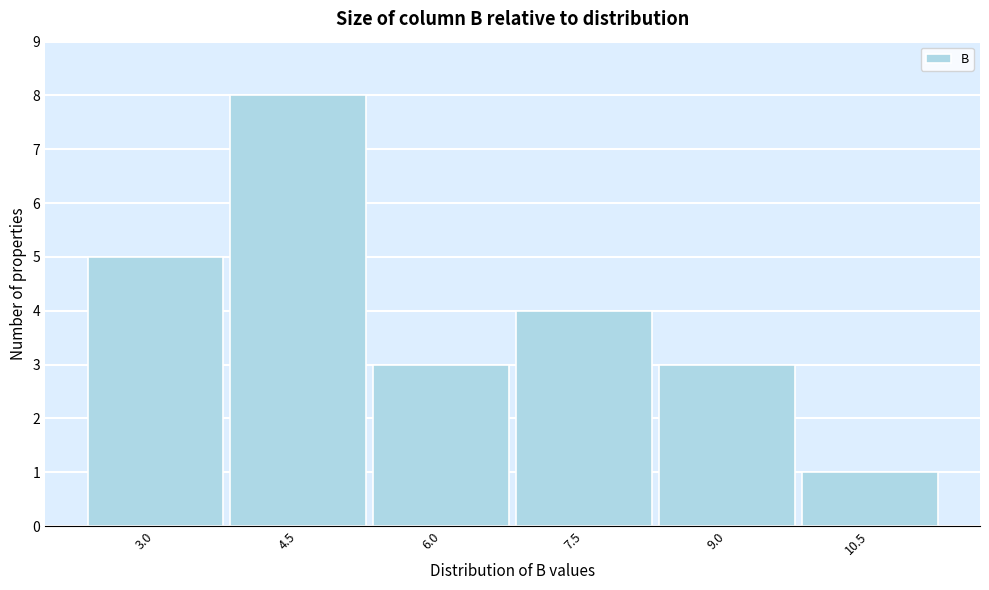

Reading right to left, extract all data points from this chart.

10.5=1	9.0=3	7.5=4	6.0=3	4.5=8	3.0=5